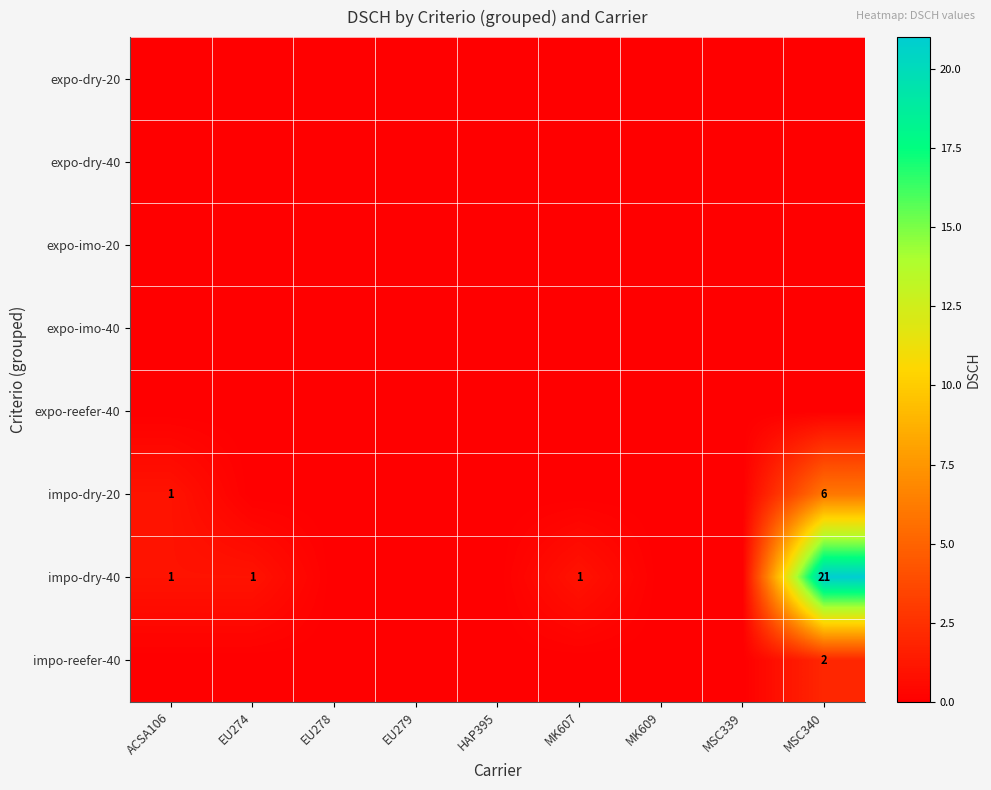

Is it true that impo-dry-20 equals 1 at ACSA106?

True